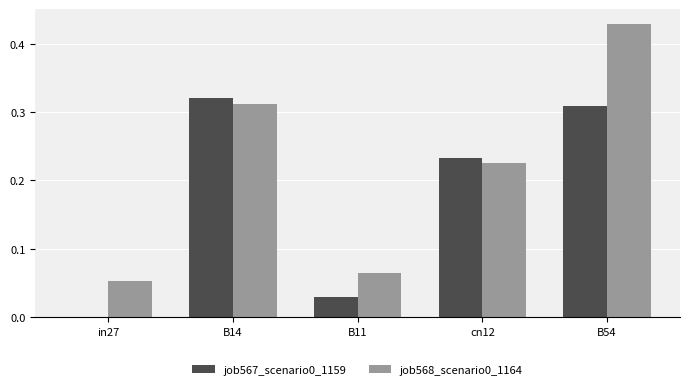

What is the sum of all job568_scenario0_1164 values?

1.1